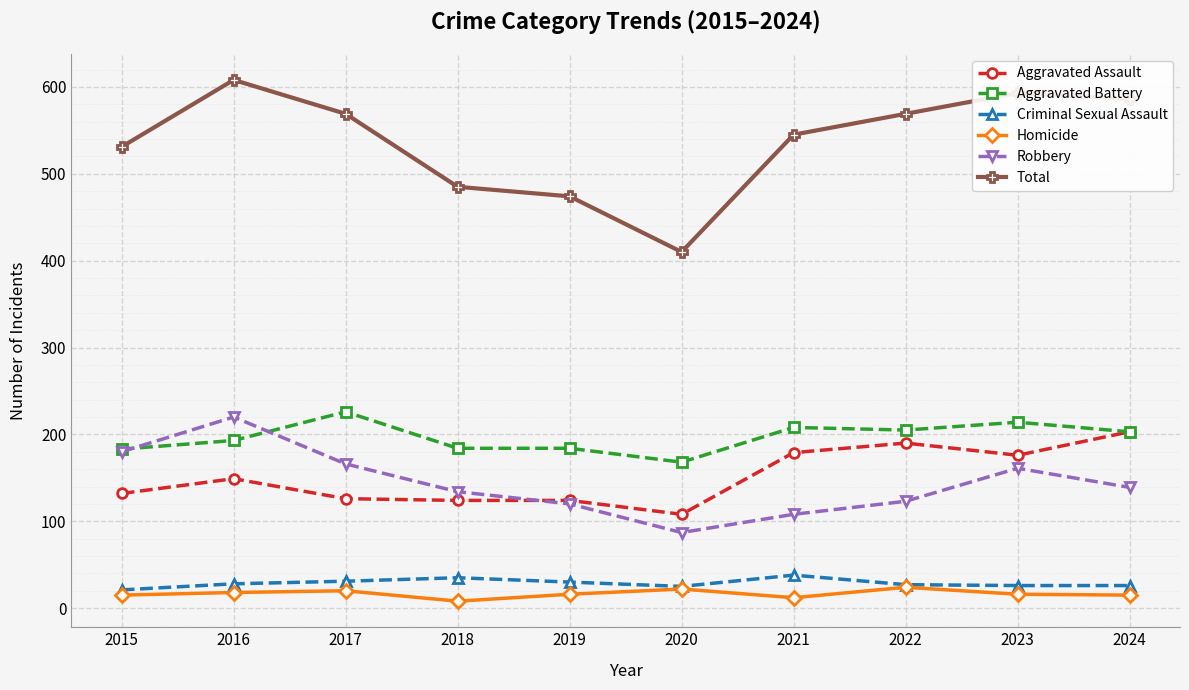

Is the value of Robbery at 2023 greater than the value of Criminal Sexual Assault at 2015?

Yes